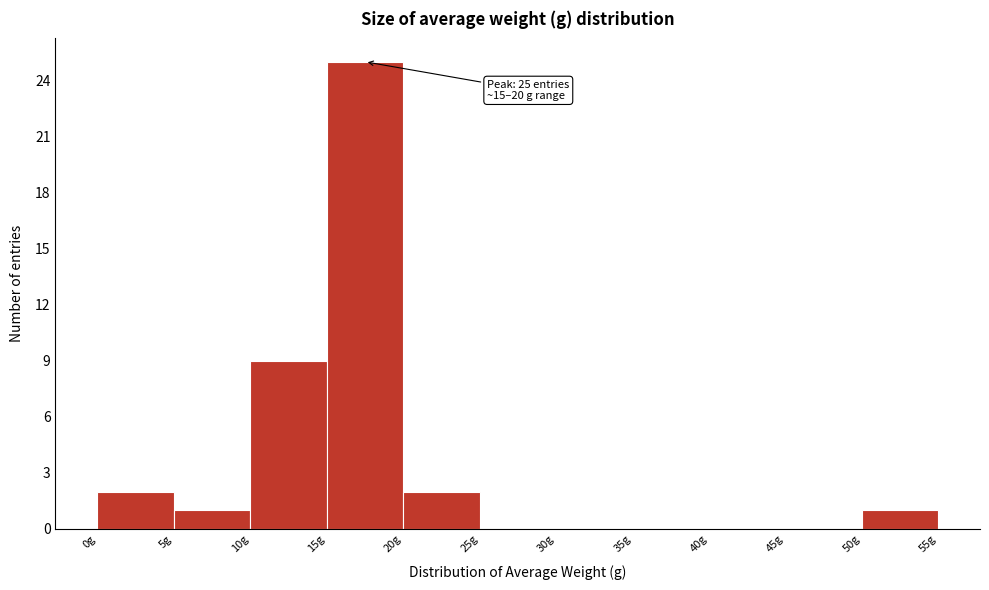

Which range on the x-axis has the tallest bar?

15 to 20